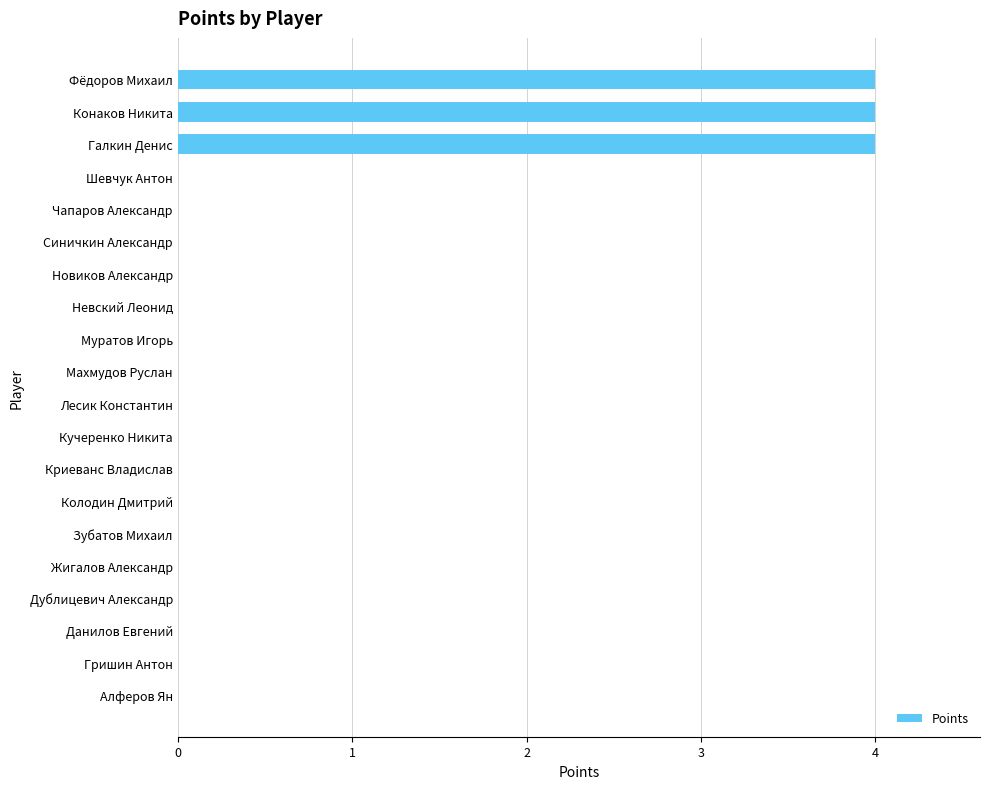

Is it true that the value at Конаков Никита is 2?

False